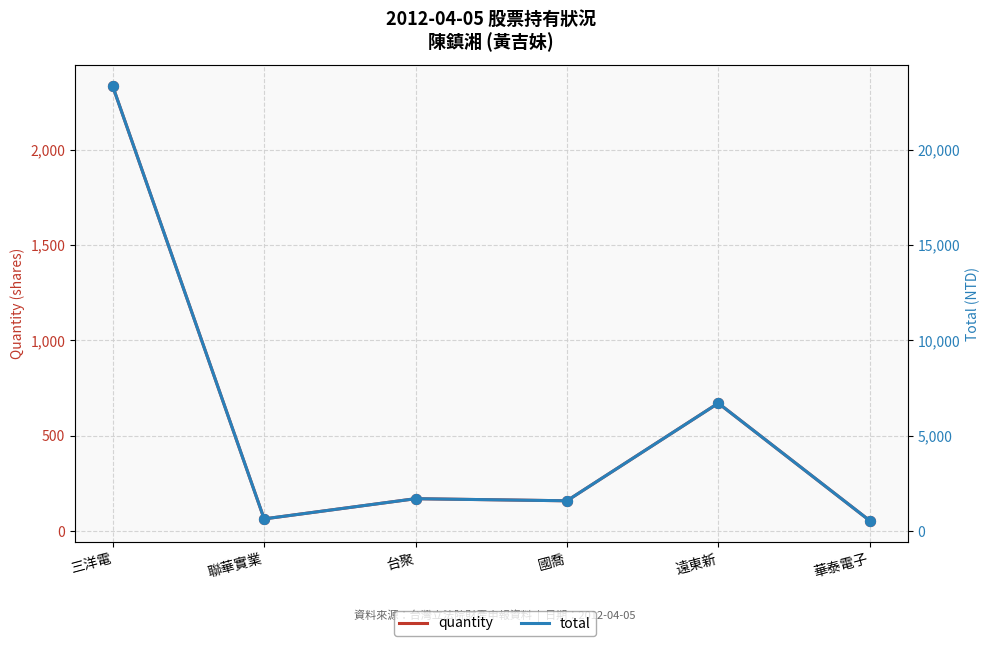

What are all the series names shown in the legend?

quantity, total